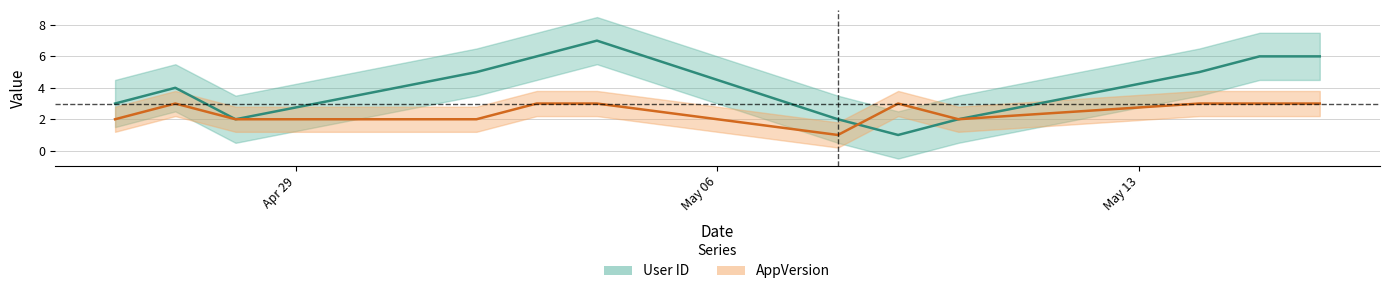

Which series has the widest spread of values?

User ID